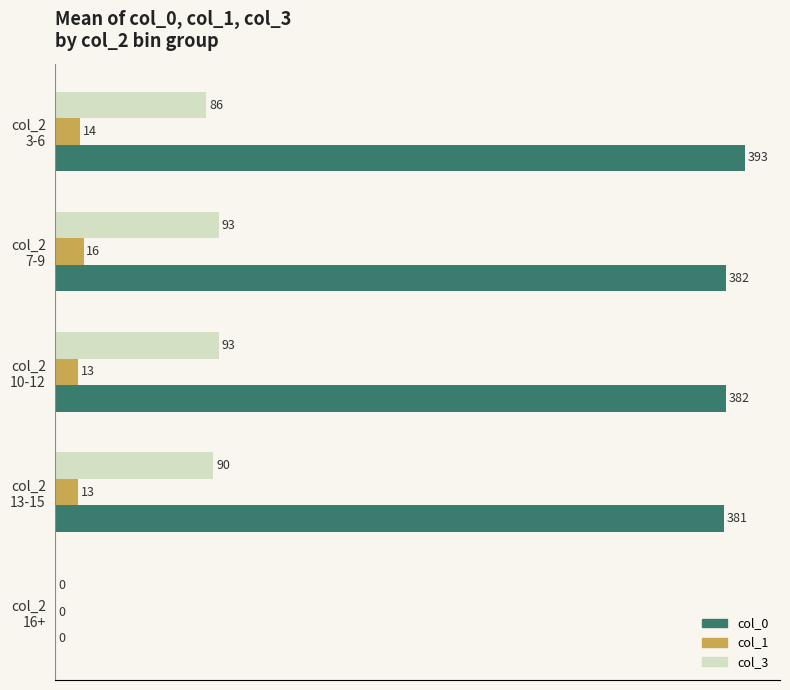

What is the maximum value shown in the chart?

393